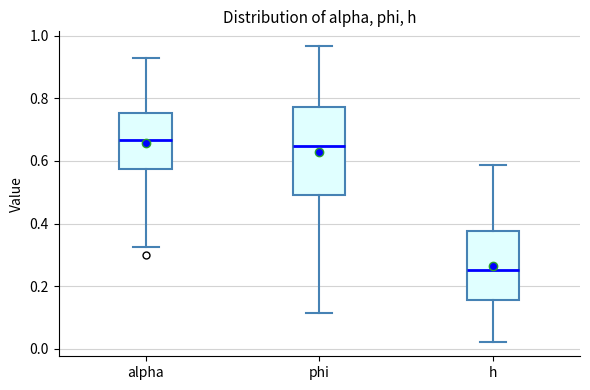

Reading left to right, transcribe this box plot: for each box, give where its median line is, the range the box spans, and where its two whiskers end, as read against the y-axis. The values are not printed on the chart, so give them approximately, as read against the axis.

alpha: median 0.66, box 0.58 to 0.76, whiskers 0.32 to 0.92
phi: median 0.64, box 0.50 to 0.78, whiskers 0.12 to 0.96
h: median 0.26, box 0.16 to 0.38, whiskers 0.02 to 0.58